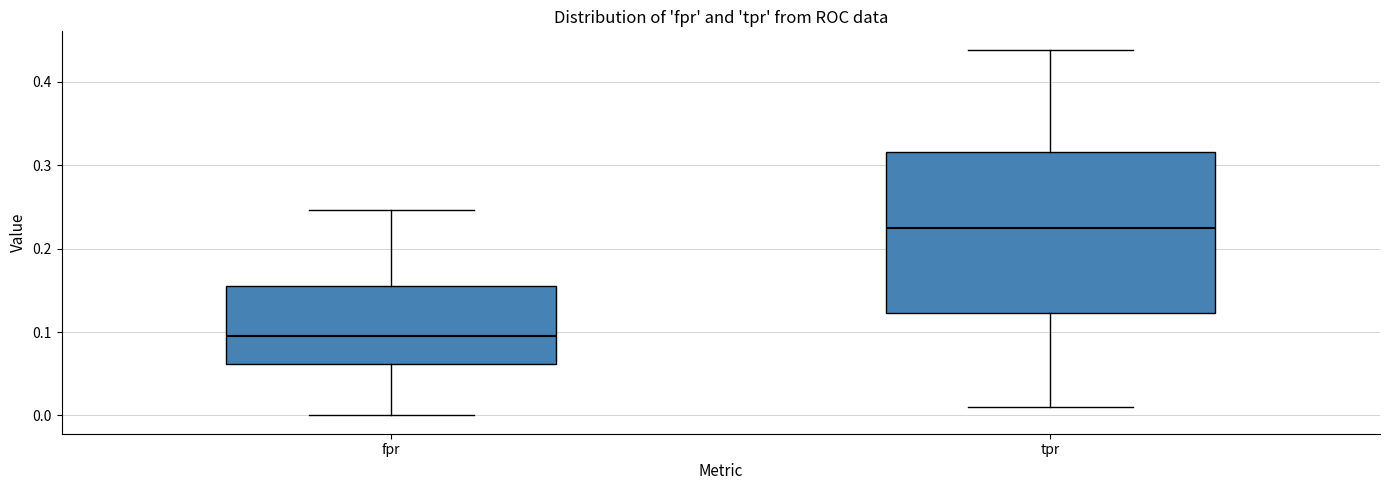

Which box's median line is the highest?

tpr